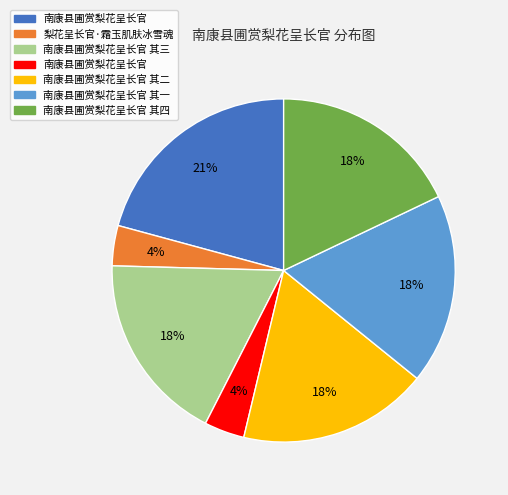

To the nearest percent, what is the difference between the largest and smallest slice percentages?

17%